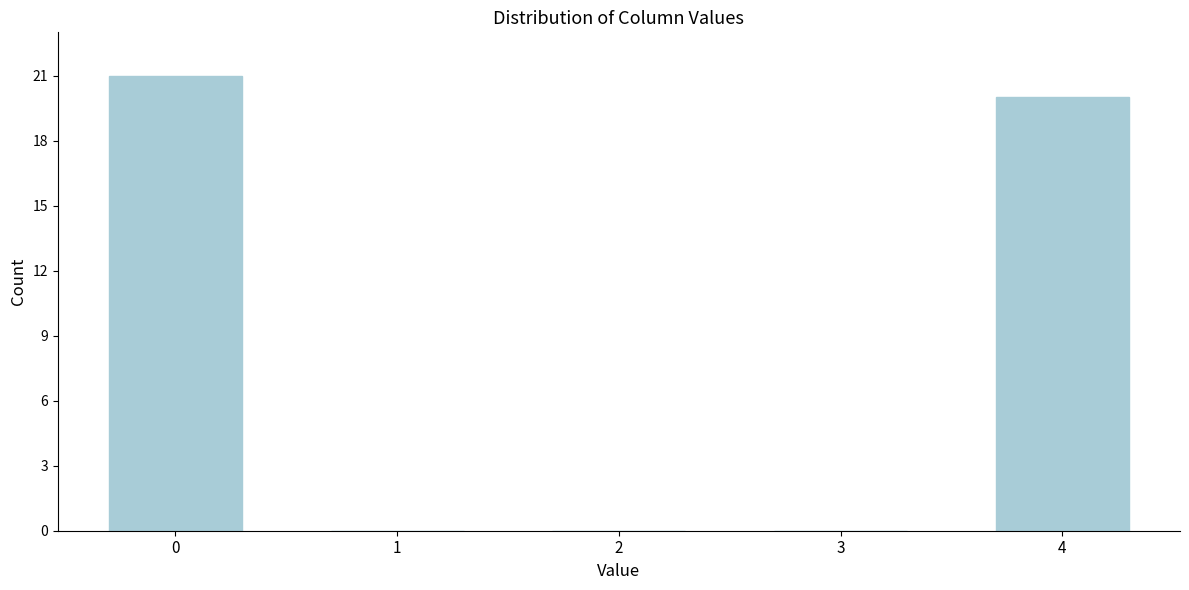

Reading left to right, transcribe all the data shown in this chart.

0=21	1=0	2=0	3=0	4=20